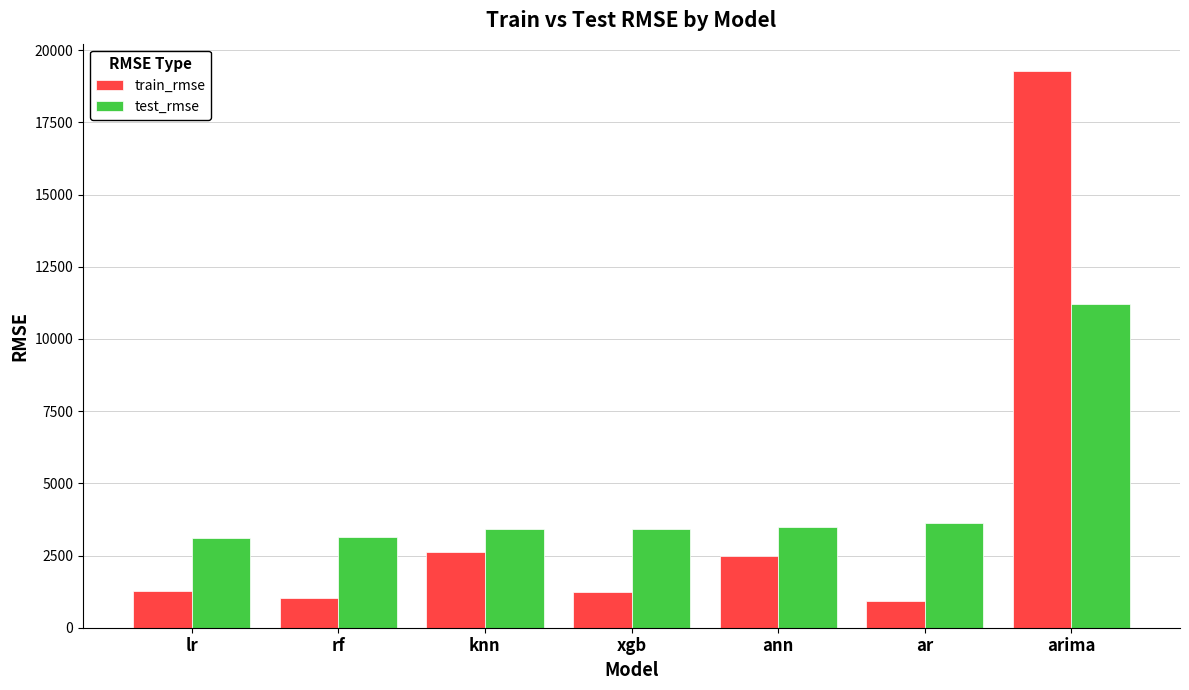

What is the difference between the highest and lowest values at knn?

795.2